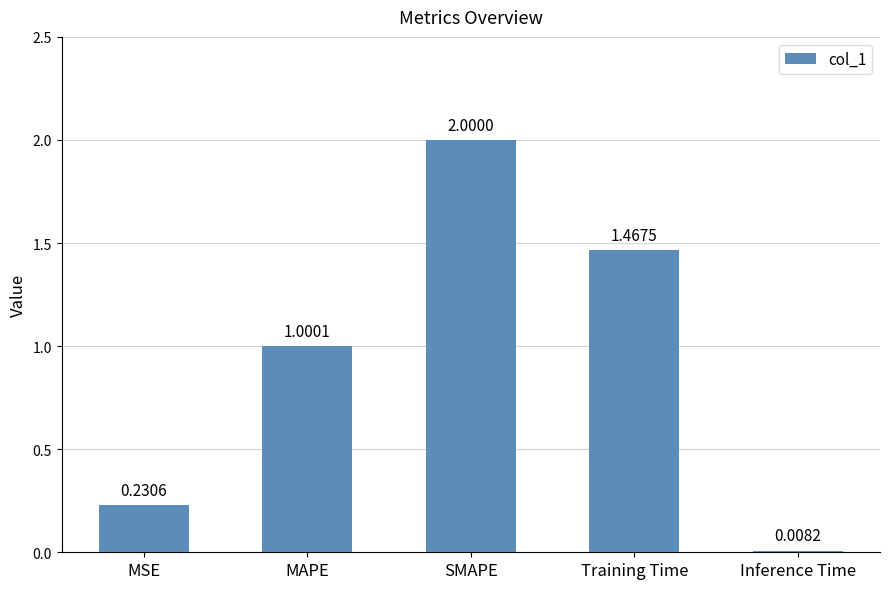

At which label does the data first exceed 1?

MAPE